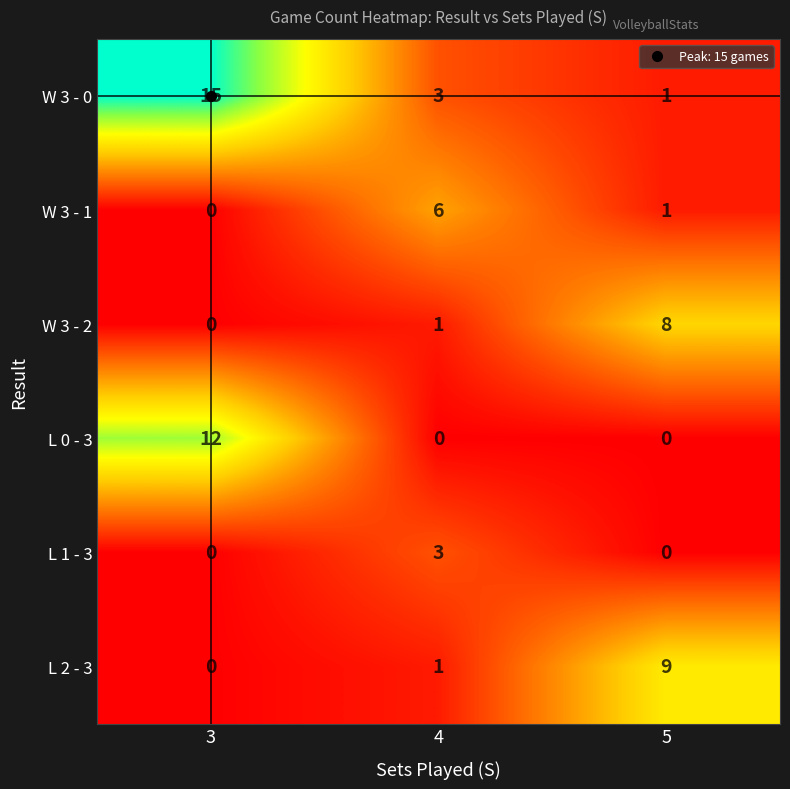

At which label does W 3 - 0 first exceed 3?

3